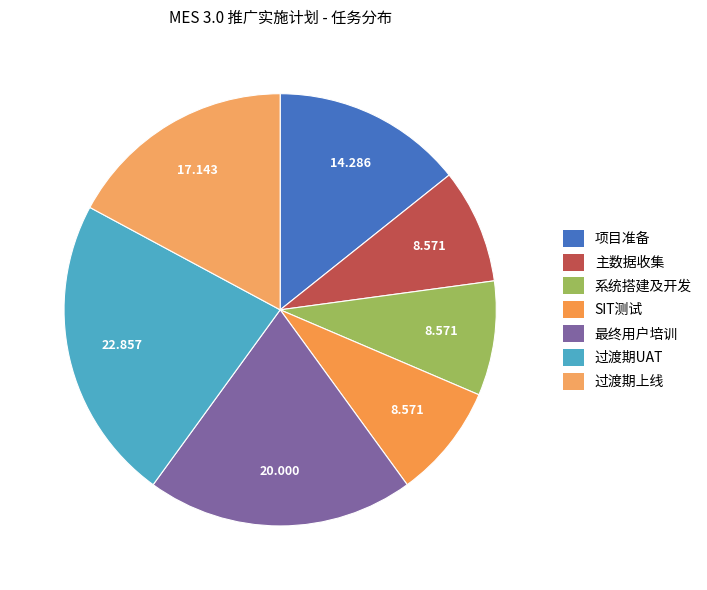

Which has a higher value, 主数据收集 or 过渡期上线?

过渡期上线